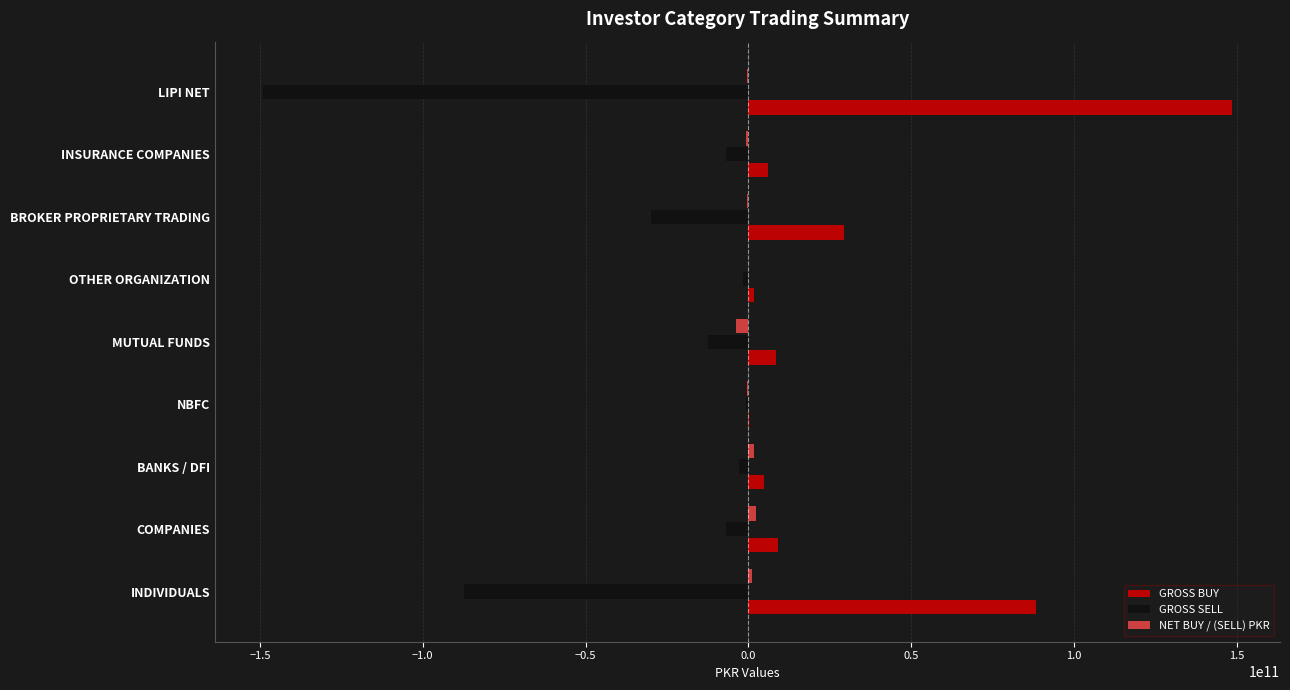

At which label is GROSS BUY closest to 74303678725?

INDIVIDUALS